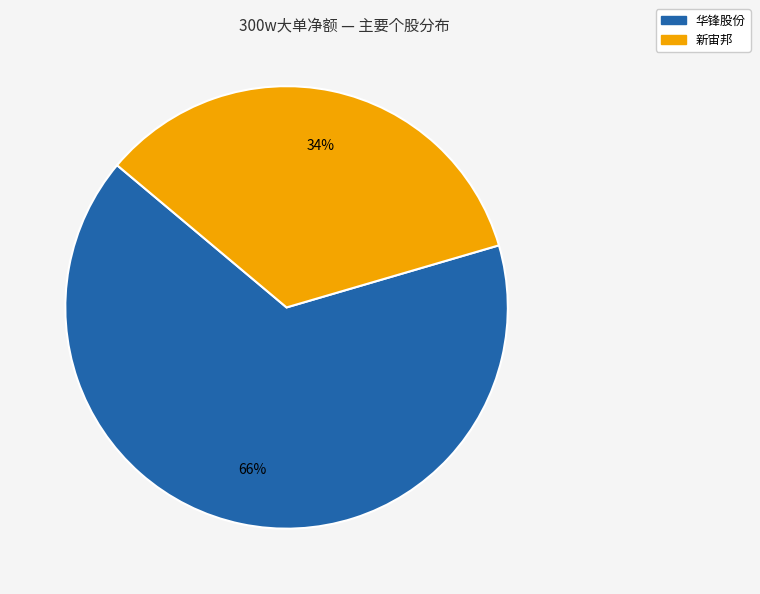

To the nearest percent, what is the average slice percentage?

50%